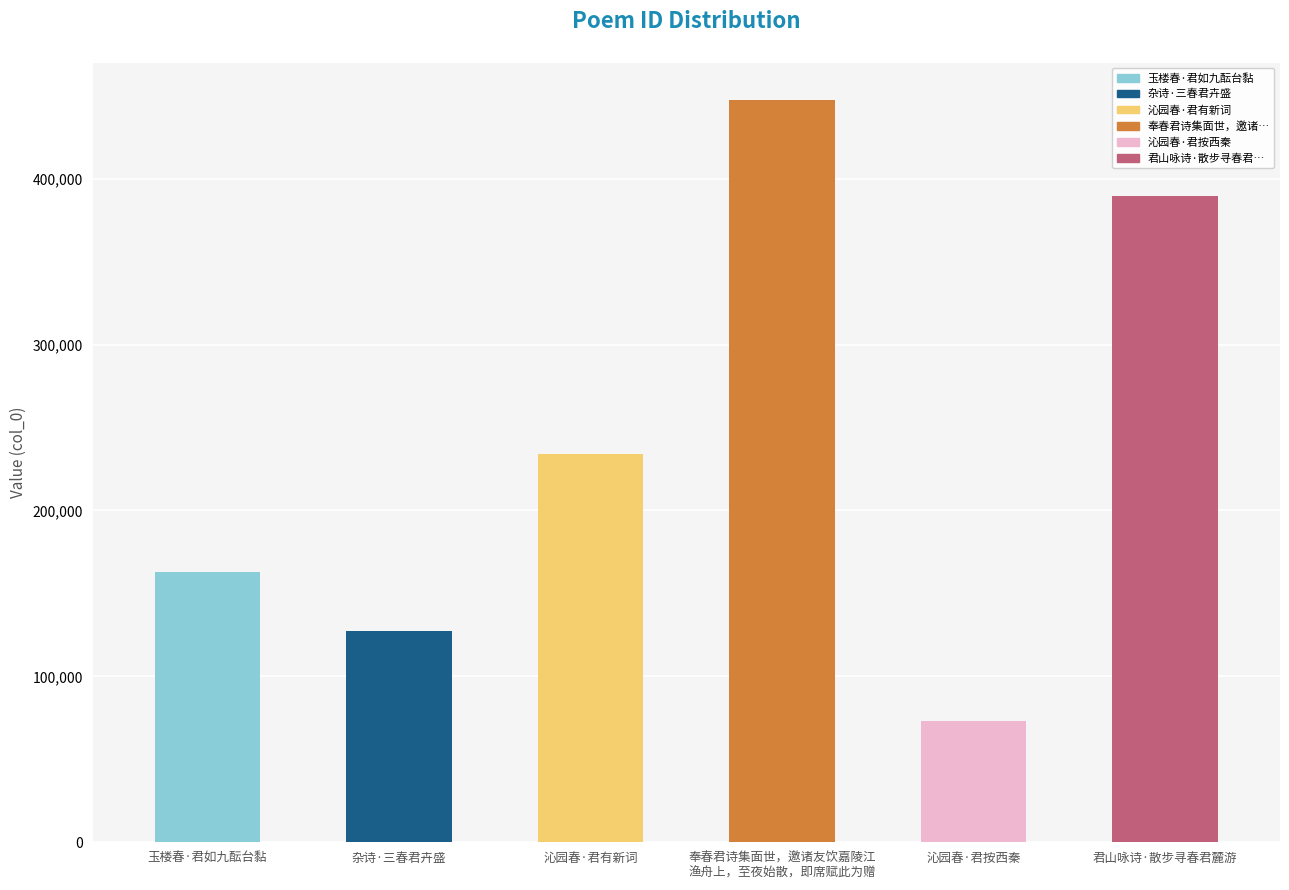

What is the change in value from 沁园春·君按西秦 to 君山咏诗·散步寻春君麓游?

+316486